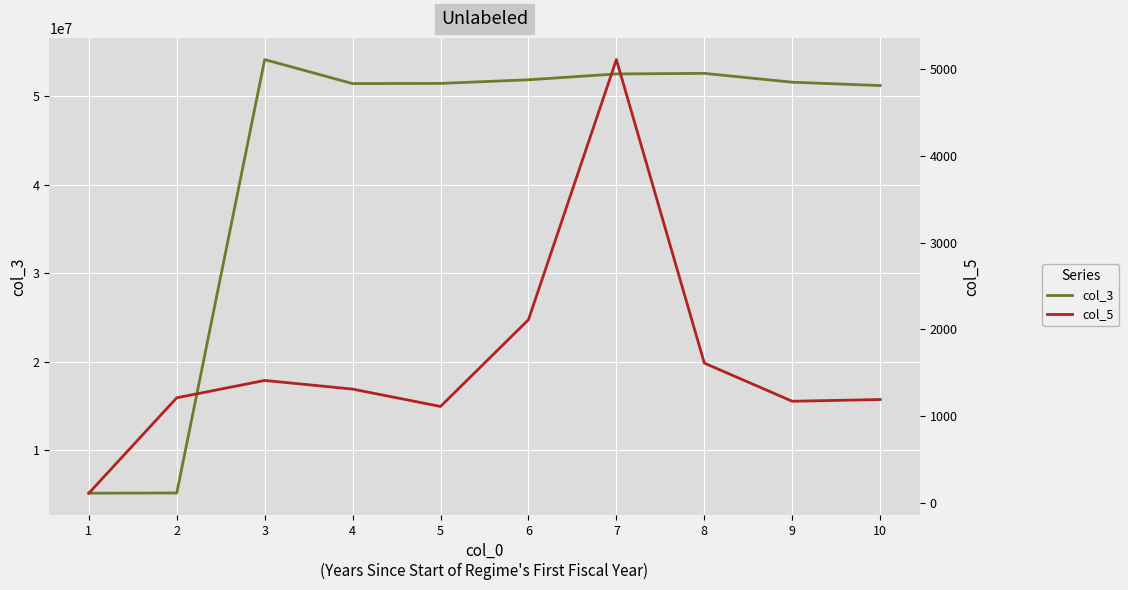

What is the difference between the maximum and minimum values in the col_5 series?

5000